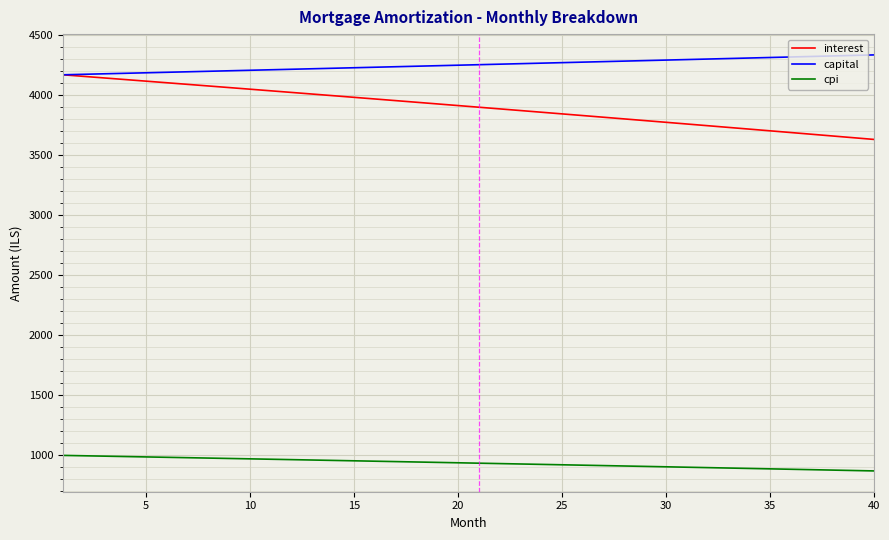

Which series has the widest spread of values?

interest